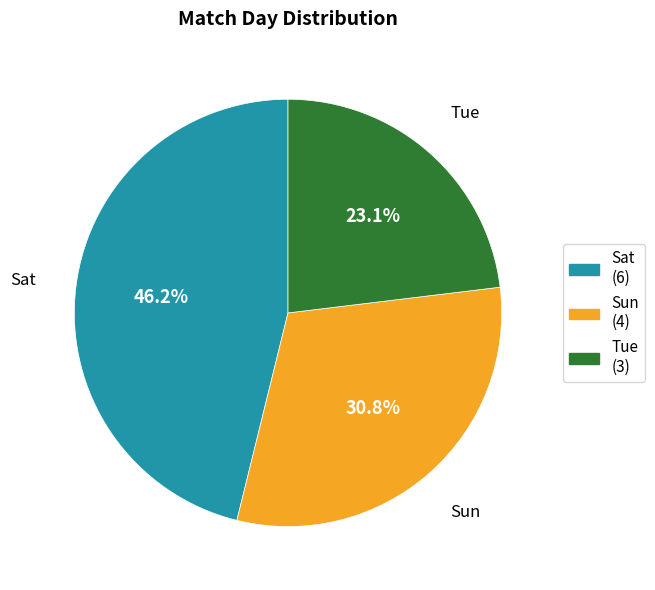

Is it true that Sun is 19% of the pie?

False